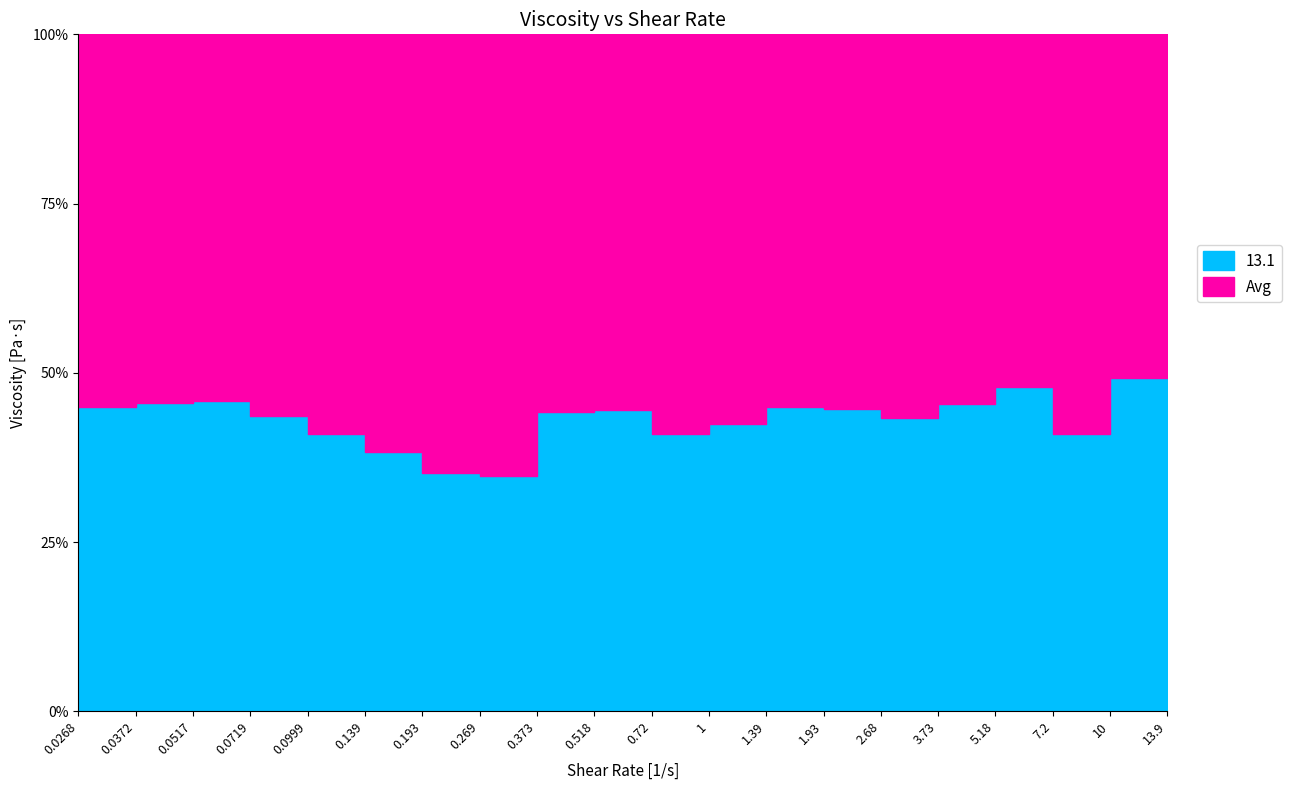

What are all the series names shown in the legend?

13.1, Avg